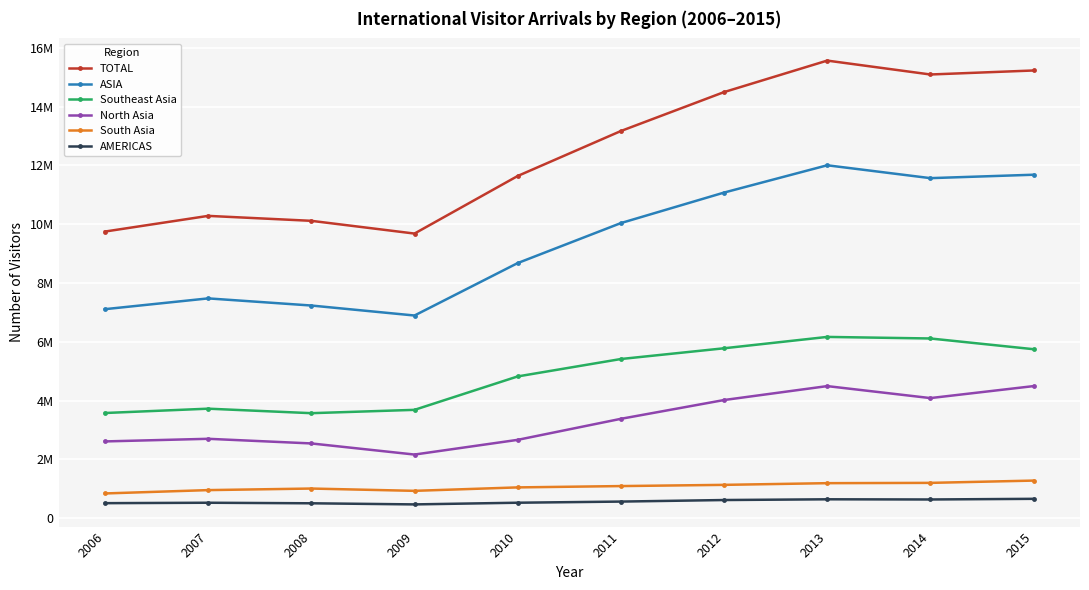

Reading right to left, transcribe all the data shown in this chart.

TOTAL: 15231469	15095152	15567923	14496092	13171303	11641701	9682690	10116054	10284545	9751141
ASIA: 11684701	11568372	12006069	11077448	10039121	8678618	6894461	7234406	7477083	7110324
Southeast Asia: 5748155	6113076	6166395	5779608	5414250	4821753	3684848	3571408	3724736	3577365
North Asia: 4492745	4085014	4492703	4018736	3379363	2664002	2163701	2541938	2699768	2610462
South Asia: 1277920	1200128	1190175	1132465	1091215	1046307	928903	1007123	953971	840266
AMERICAS: 657296	635283	641465	616400	563742	524846	467723	505411	524178	509774